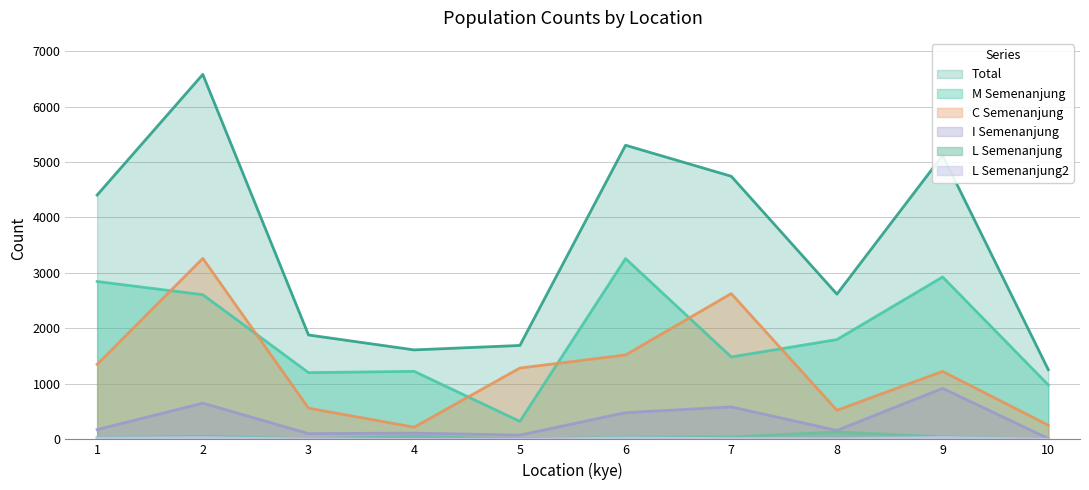

Between 3 and 6, which series saw the biggest shift?

Total